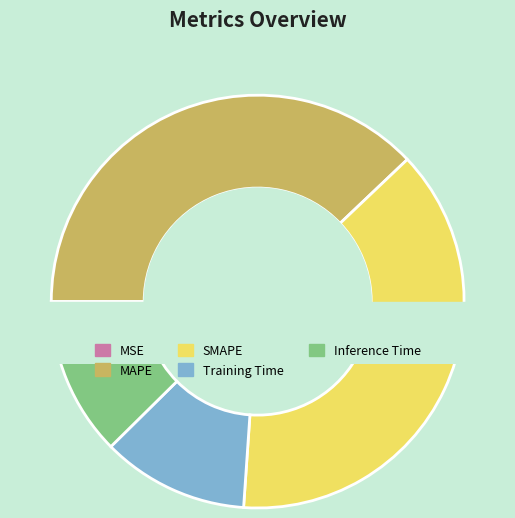

To the nearest percent, what percentage of the pie is Inference Time?

12%